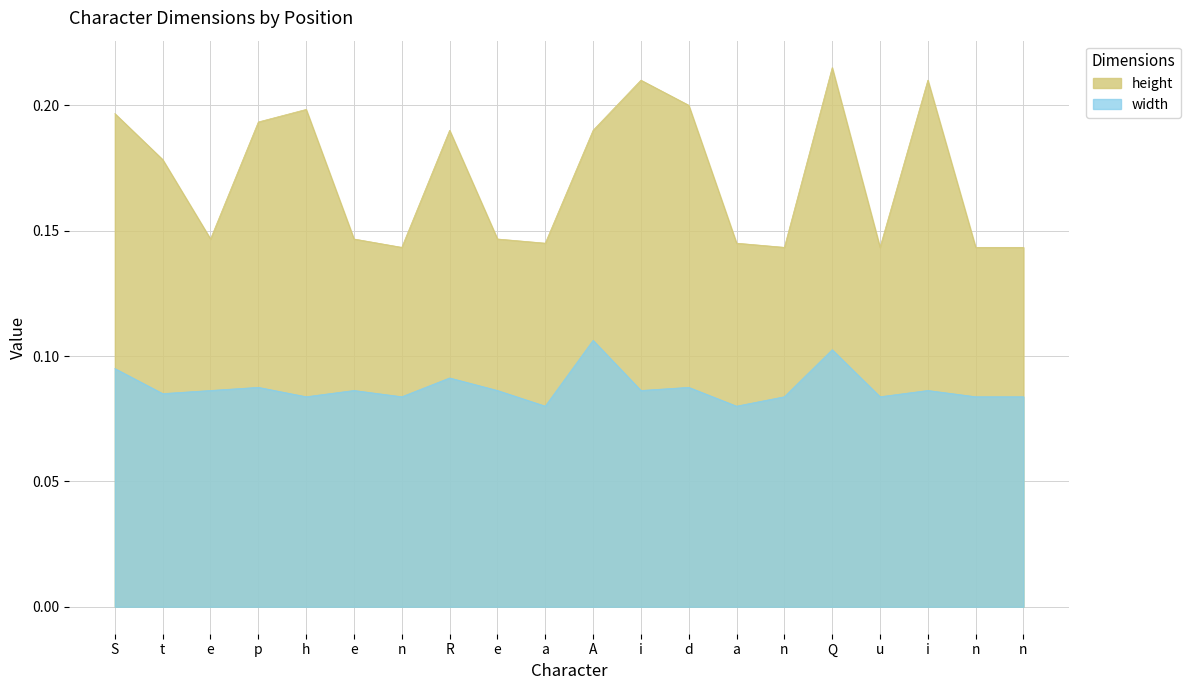

True or false: width and height intersect in this chart.

False